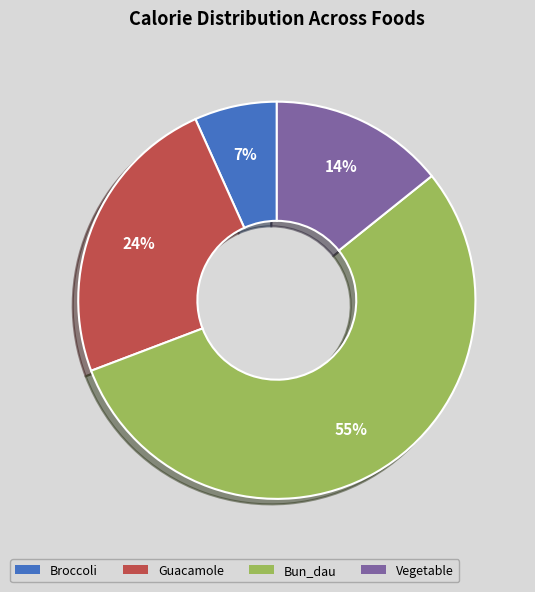

Rank the categories by value from highest to lowest.

Bun_dau, Guacamole, Vegetable, Broccoli